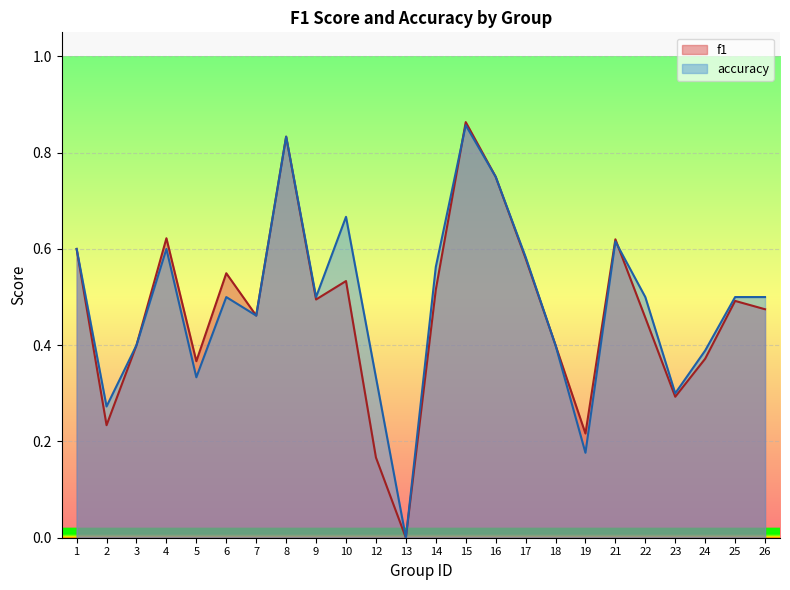

Rank the series by their average value, from highest to lowest.

accuracy, f1